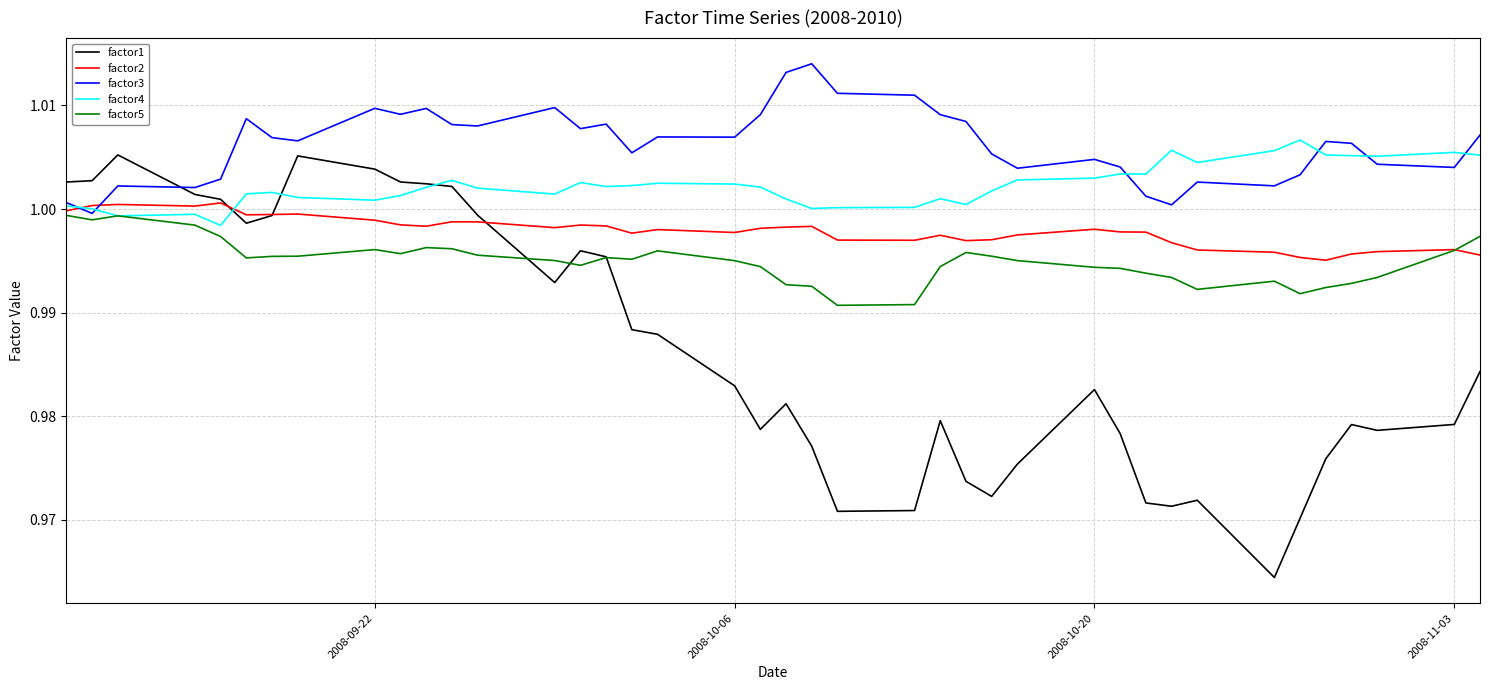

Which series has the widest spread of values?

factor1